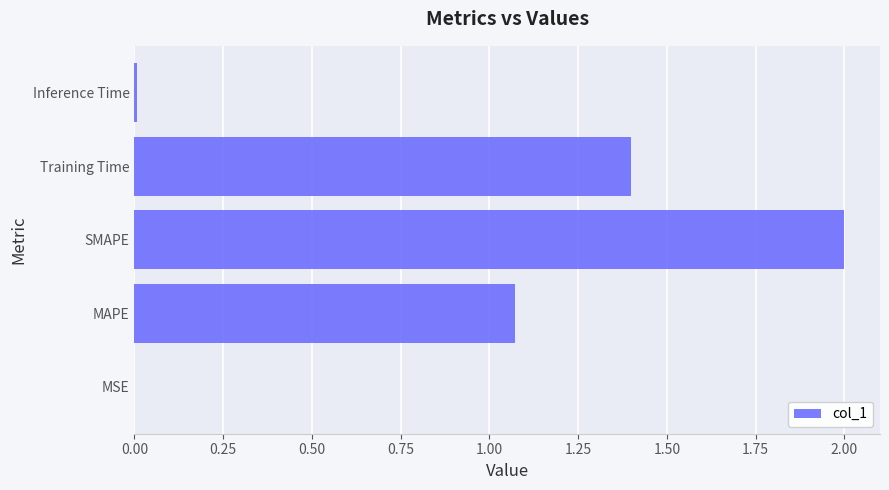

What is the change in value from MAPE to Training Time?

+0.3